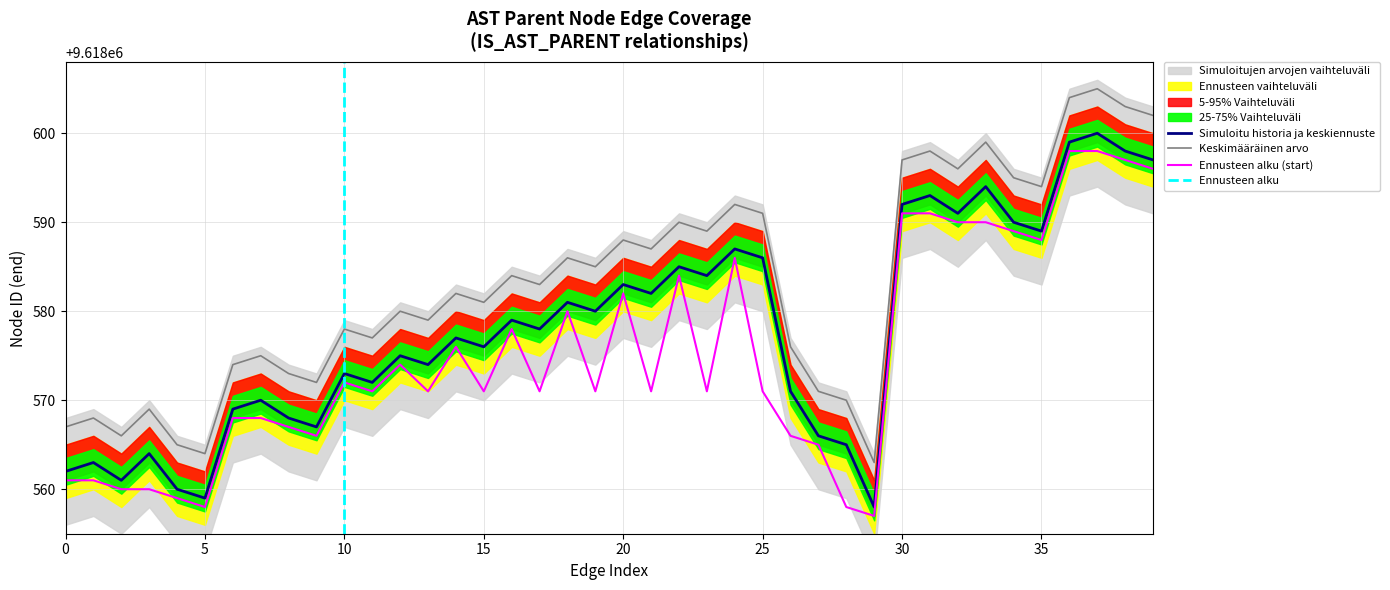

Does the chart have visible grid lines?

Yes